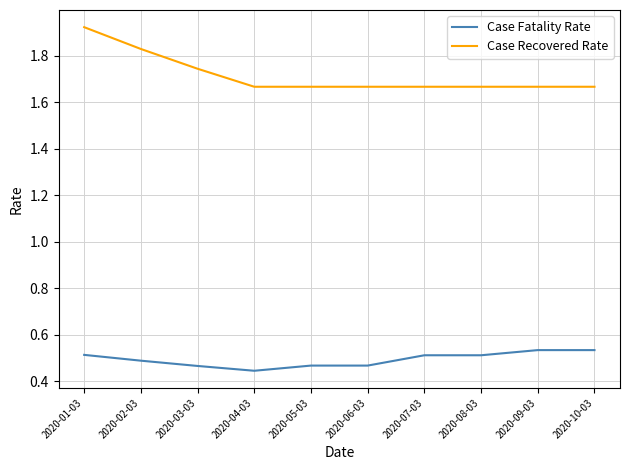

What is the difference between the maximum and minimum values in the Case Fatality Rate series?

0.1